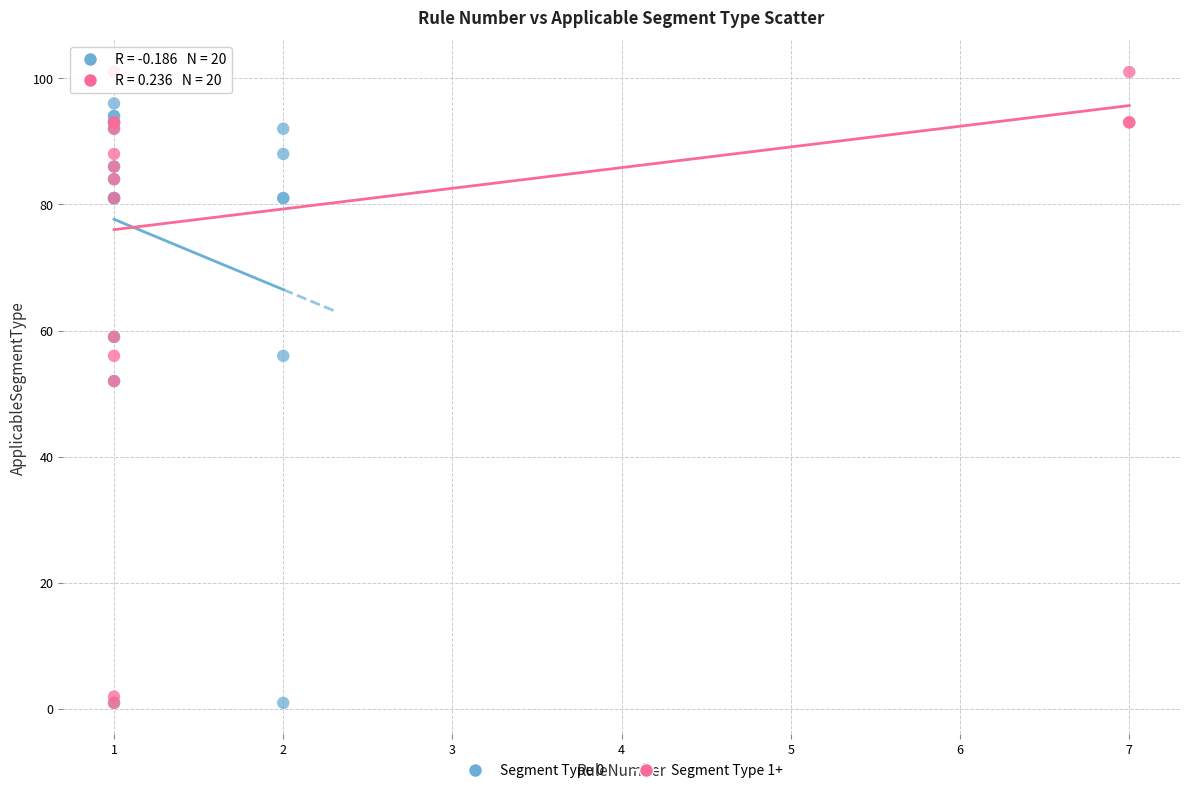

What are all the series names shown in the legend?

Segment Type 0, Segment Type 1+